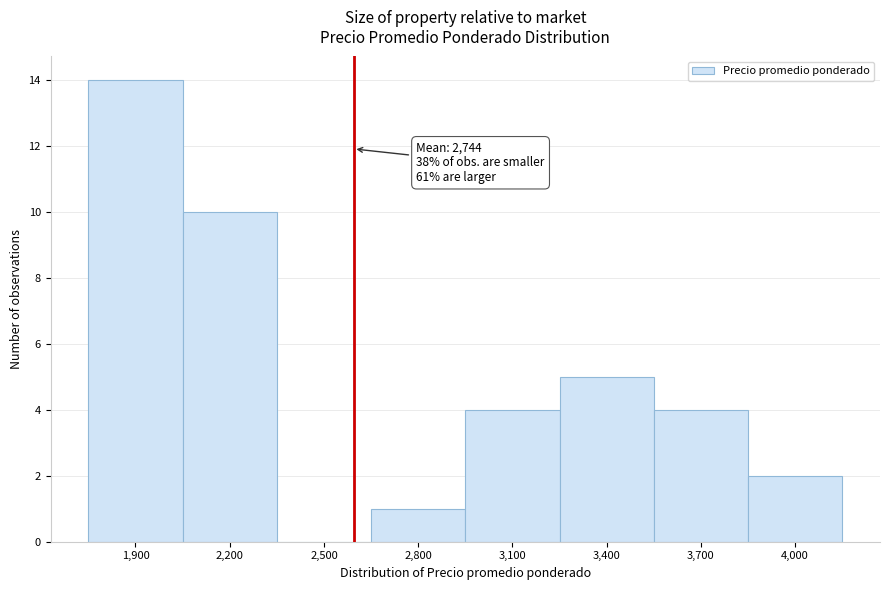

Reading right to left, what are all the values shown in this chart?

4,000=2	3,700=4	3,400=5	3,100=4	2,800=1	2,500=0	2,200=10	1,900=14